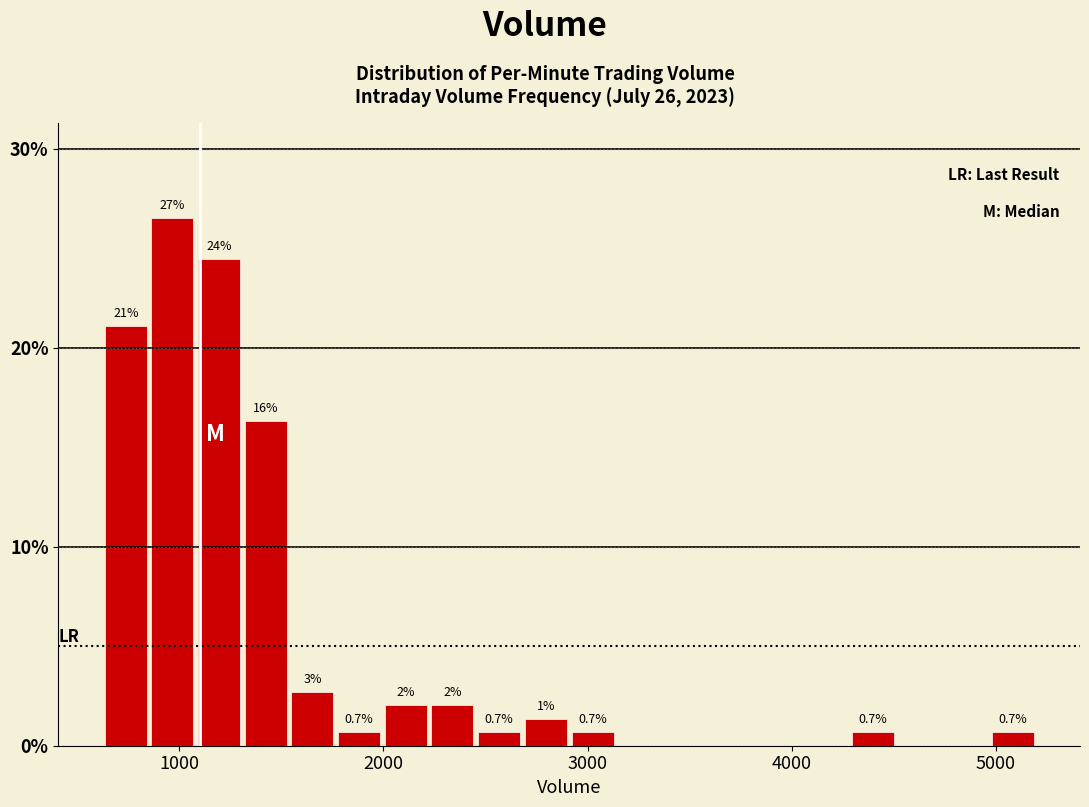

Read against the x-axis, roughly where is the centre of the tallest bar?

1000